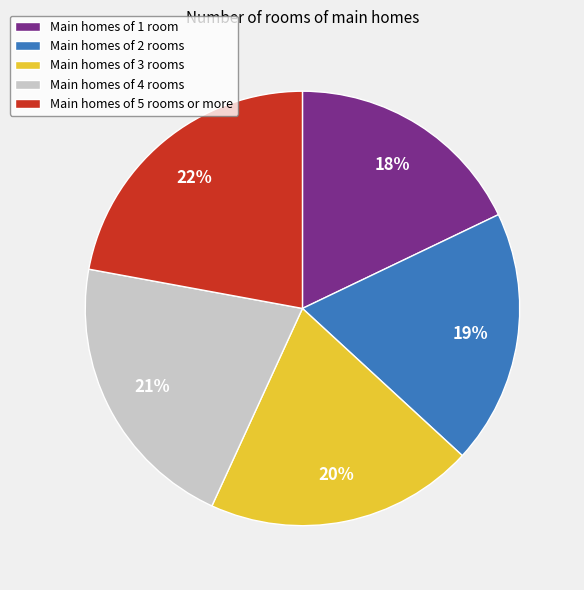

How many segments does this pie chart have?

5